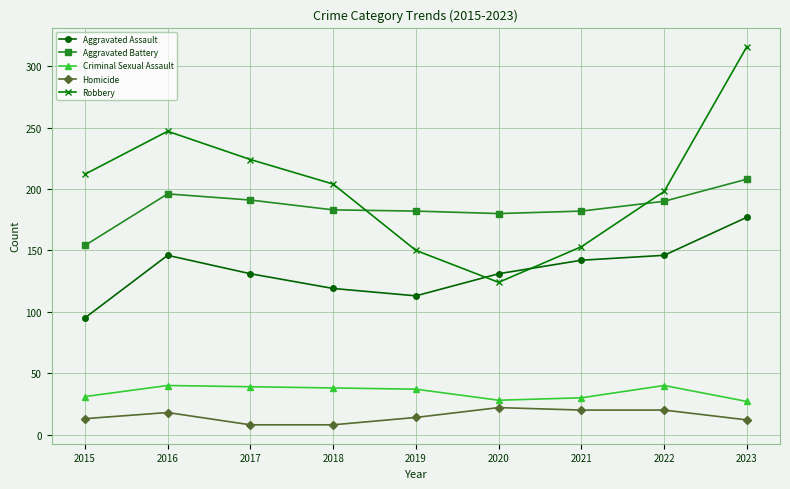

What is the difference between the highest and lowest values at 2019?

168